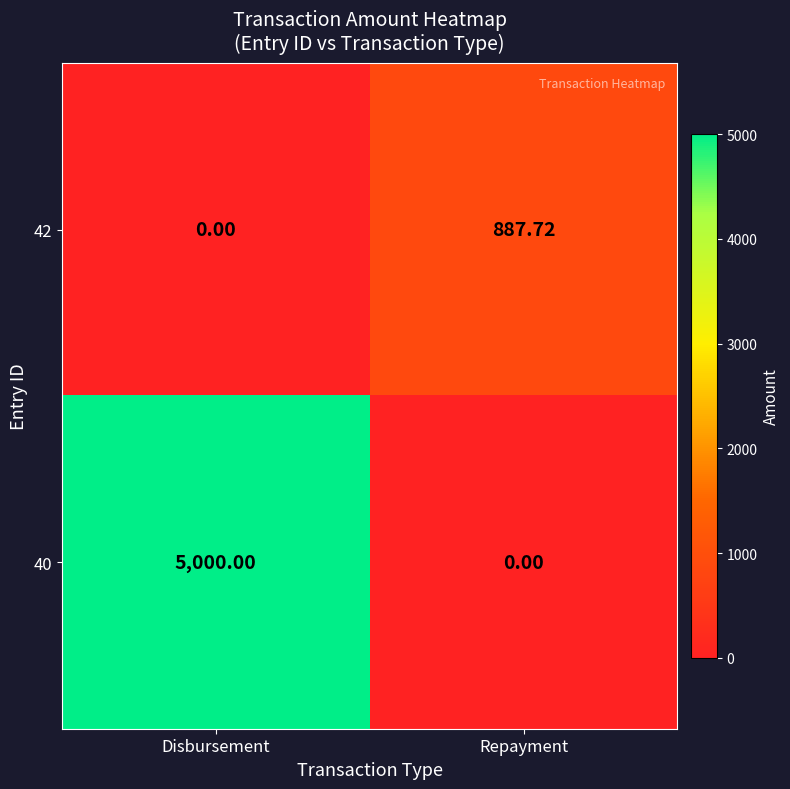

List the series in order of their peak value, lowest first.

42, 40